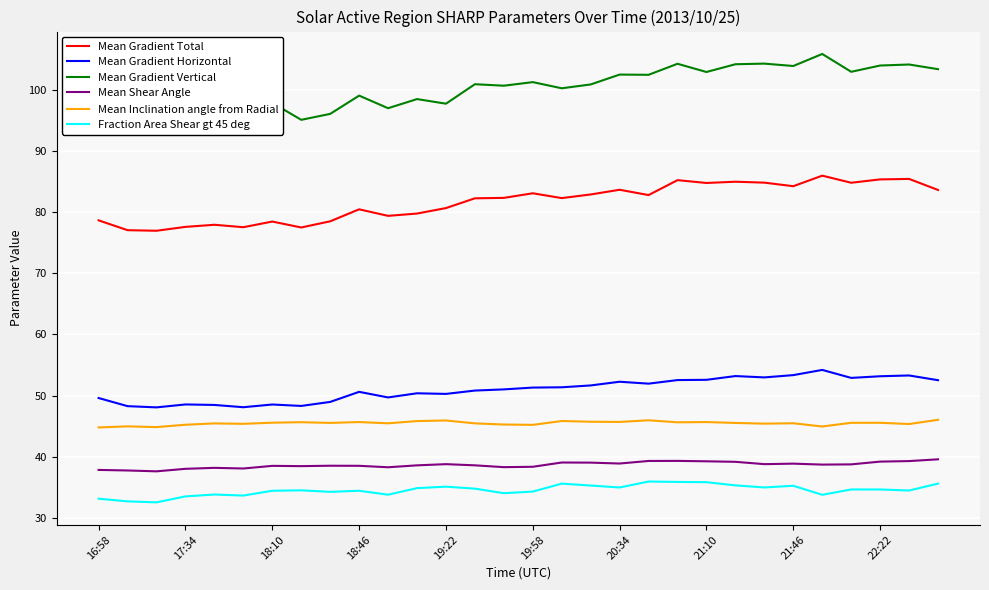

How many values in the Mean Inclination angle from Radial series are below 45?

4